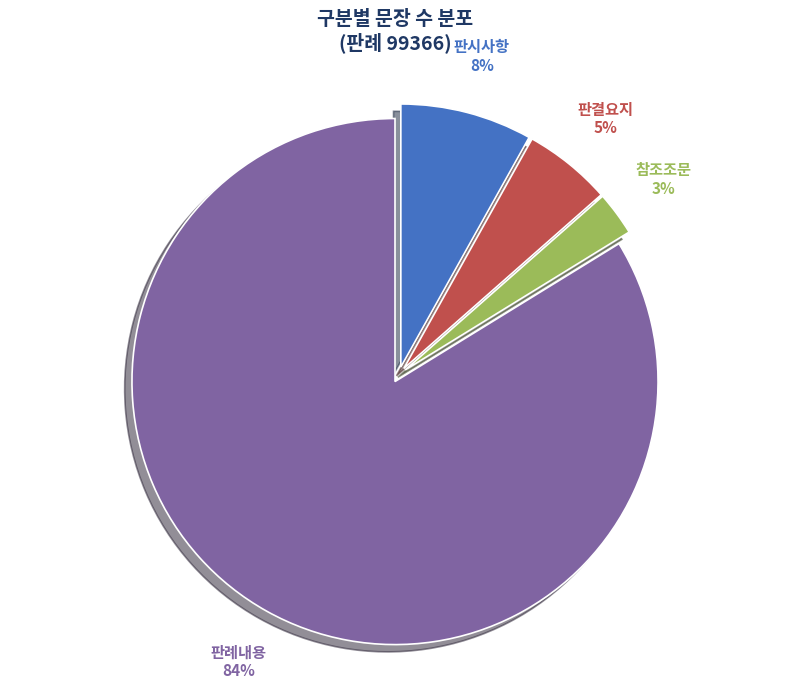

Which slice is the largest?

판례내용